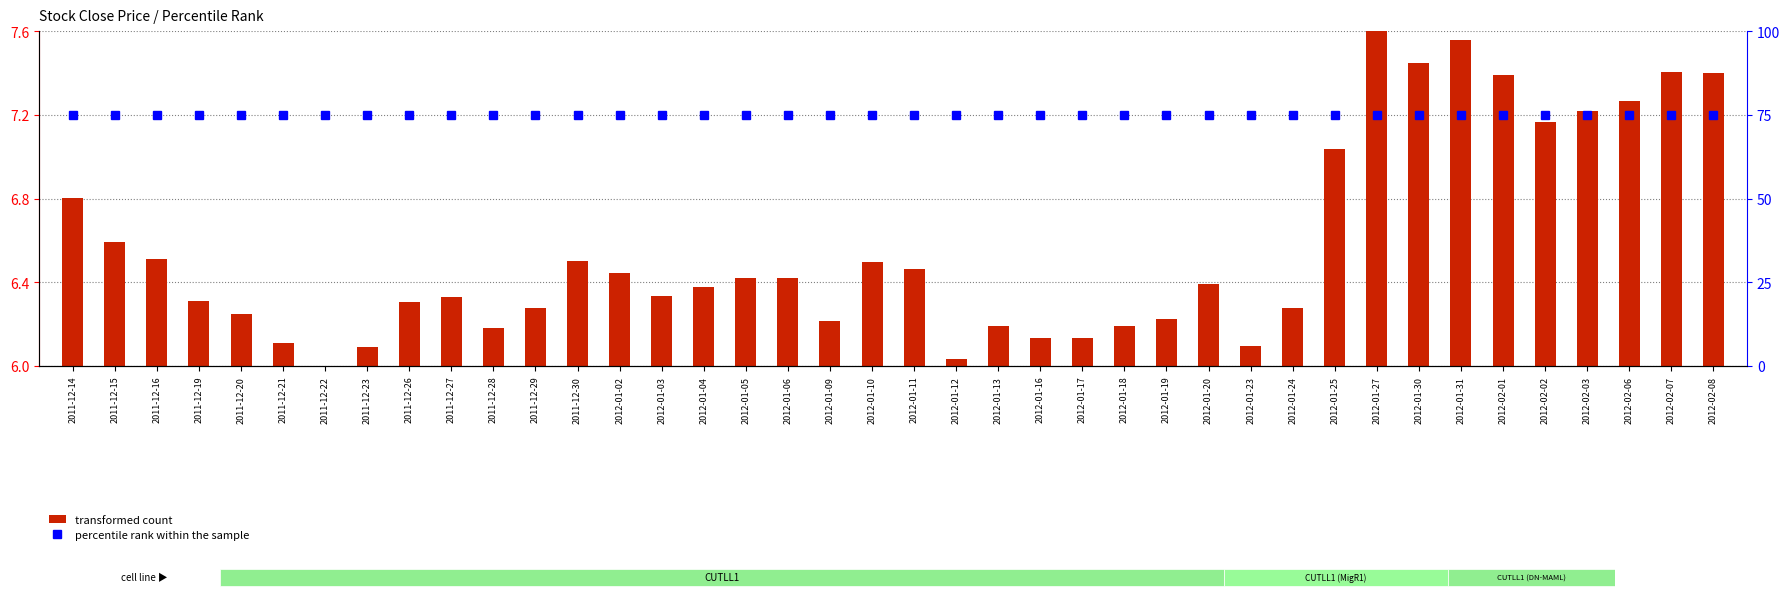

Which series has the widest spread of values?

transformed count